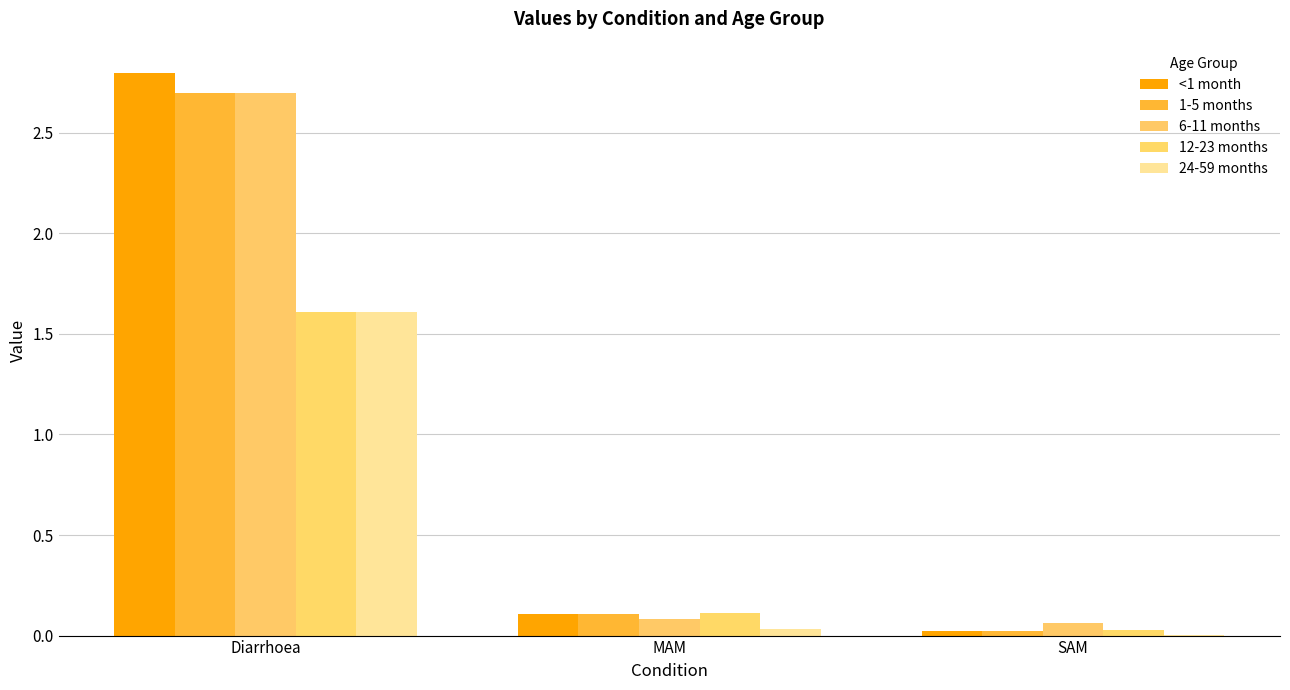

What is the label of the 2nd bar from the left?

MAM